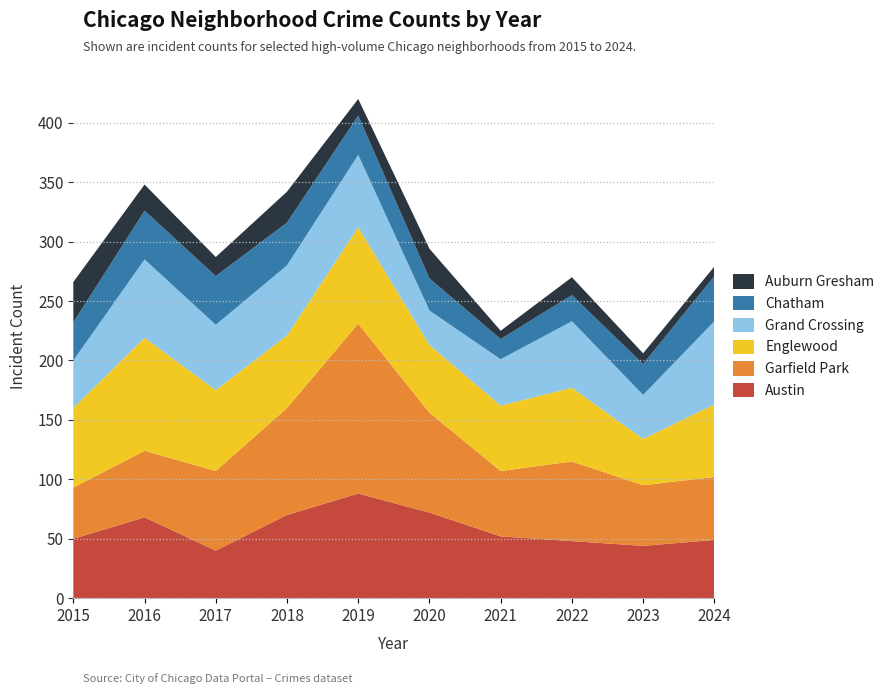

Reading left to right, extract all data points from this chart.

Austin: 2015=50	2016=68	2017=40	2018=70	2019=88	2020=72	2021=52	2022=48	2023=44	2024=49
Garfield Park: 2015=43	2016=56	2017=67	2018=90	2019=143	2020=84	2021=55	2022=67	2023=51	2024=53
Englewood: 2015=67	2016=95	2017=68	2018=61	2019=81	2020=57	2021=55	2022=62	2023=39	2024=61
Grand Crossing: 2015=40	2016=66	2017=55	2018=59	2019=61	2020=29	2021=39	2022=56	2023=37	2024=70
Chatham: 2015=32	2016=41	2017=41	2018=36	2019=33	2020=27	2021=17	2022=22	2023=26	2024=38
Auburn Gresham: 2015=34	2016=22	2017=16	2018=26	2019=14	2020=25	2021=7	2022=15	2023=9	2024=8